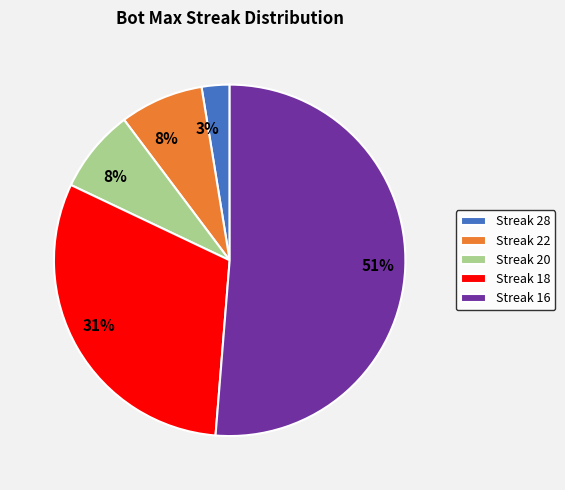

Count the number of slices in the pie.

5